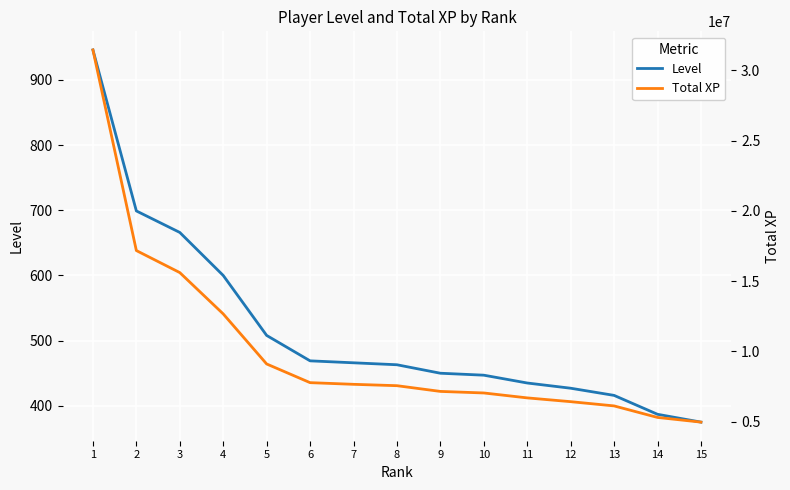

True or false: Total XP and Level cross at least once.

False